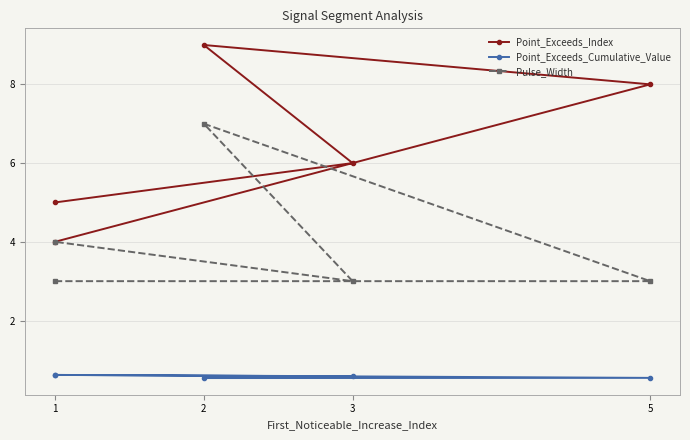

Rank the series at 3 from highest to lowest value.

Point_Exceeds_Index, Pulse_Width, Point_Exceeds_Cumulative_Value